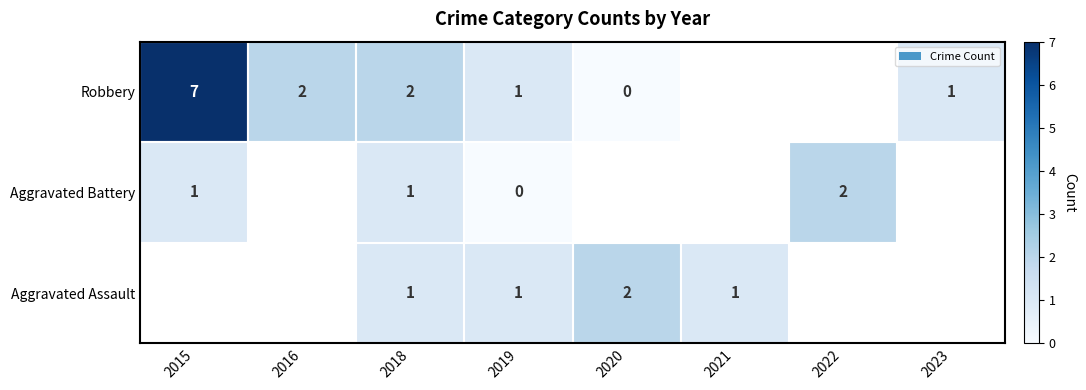

What is the total value across all series at 2018?

4